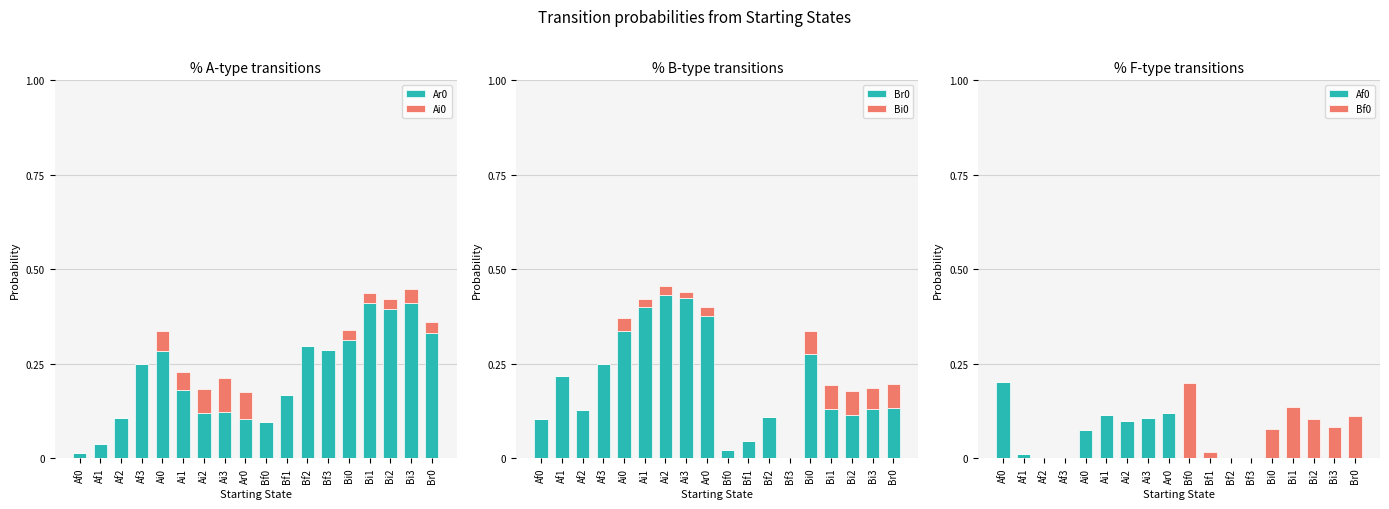

The value of Af0 at Br0 is 0.0. True or false?

True